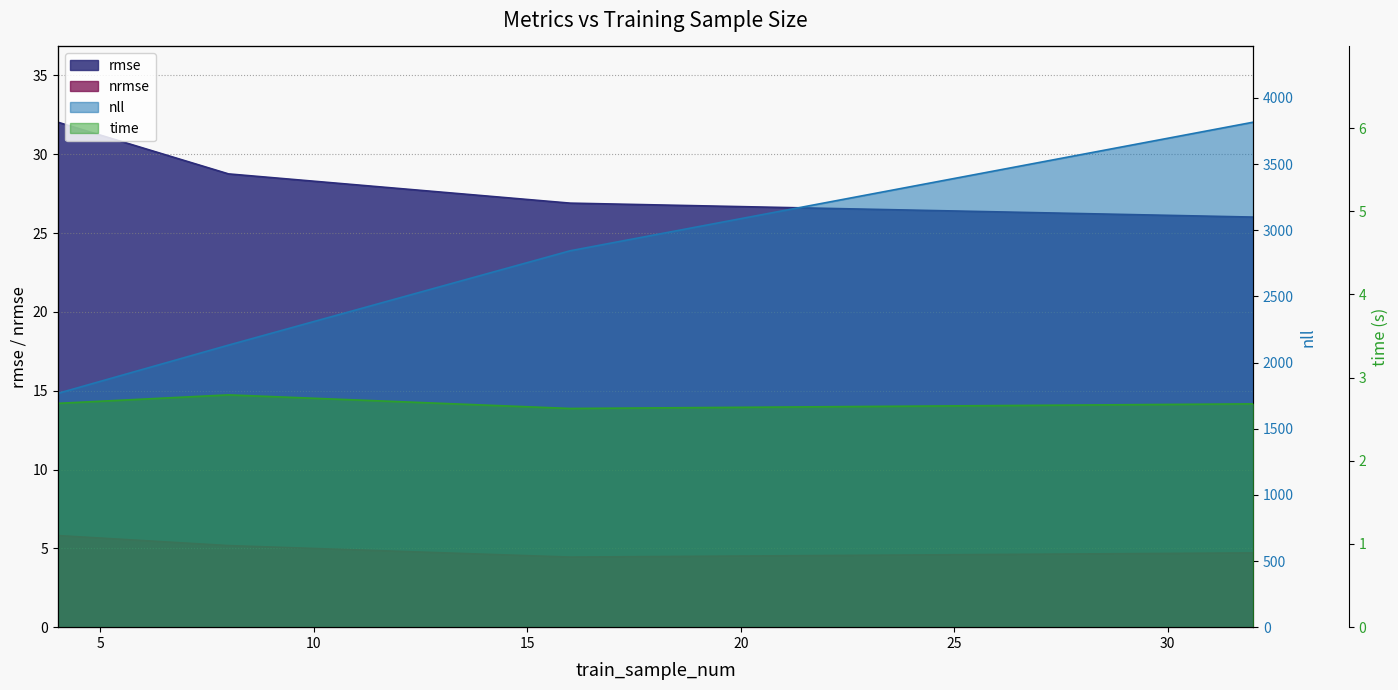

At which label is time closest to 2?

16